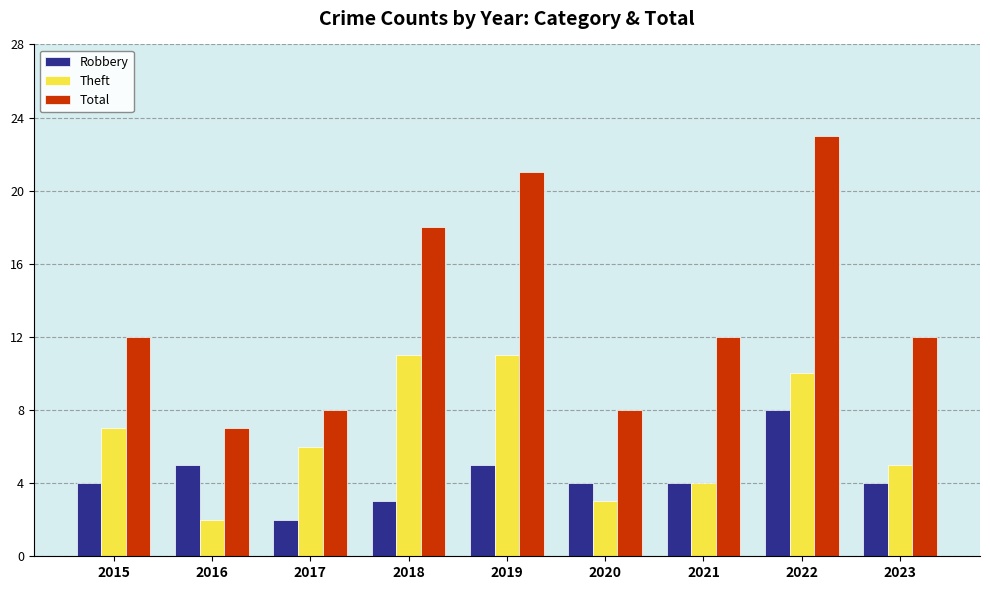

Which series changed the most between 2015 and 2019?

Total